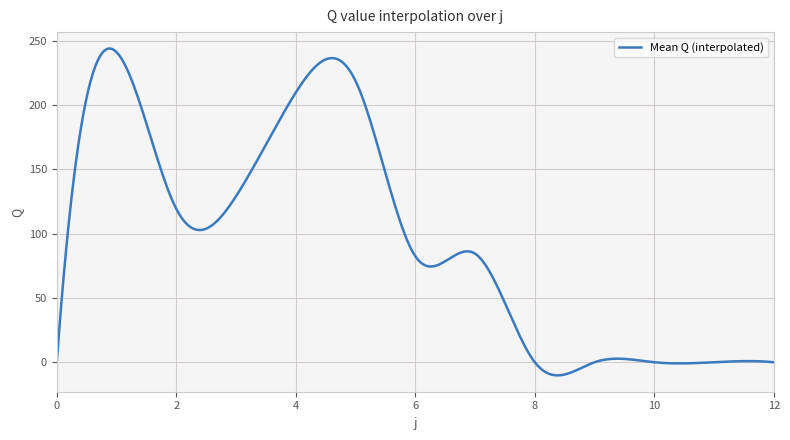

What is the greatest value displayed?

243.8